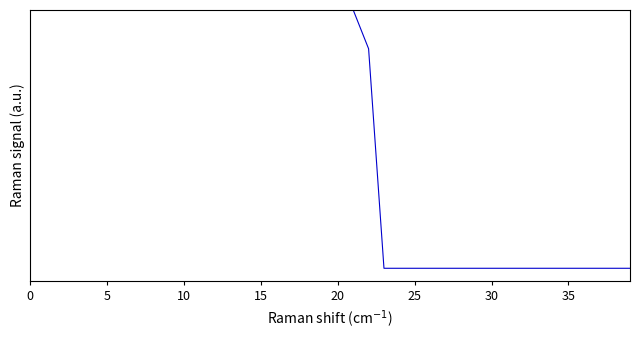

Does the chart display data point markers on the line(s)?

No